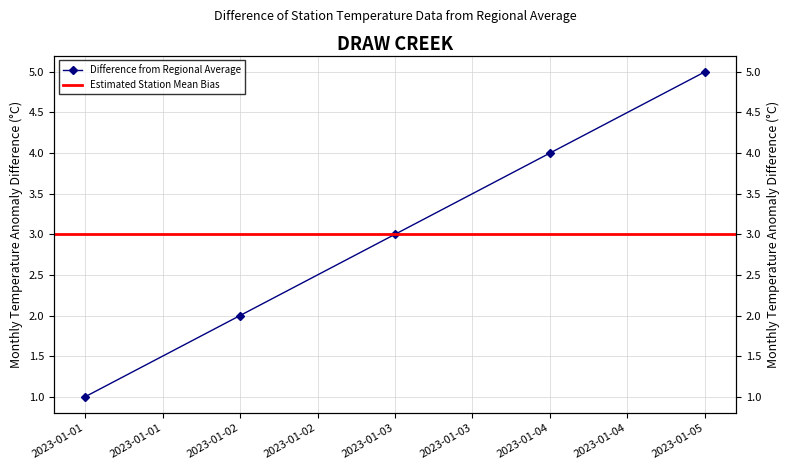

What is the average value?

3